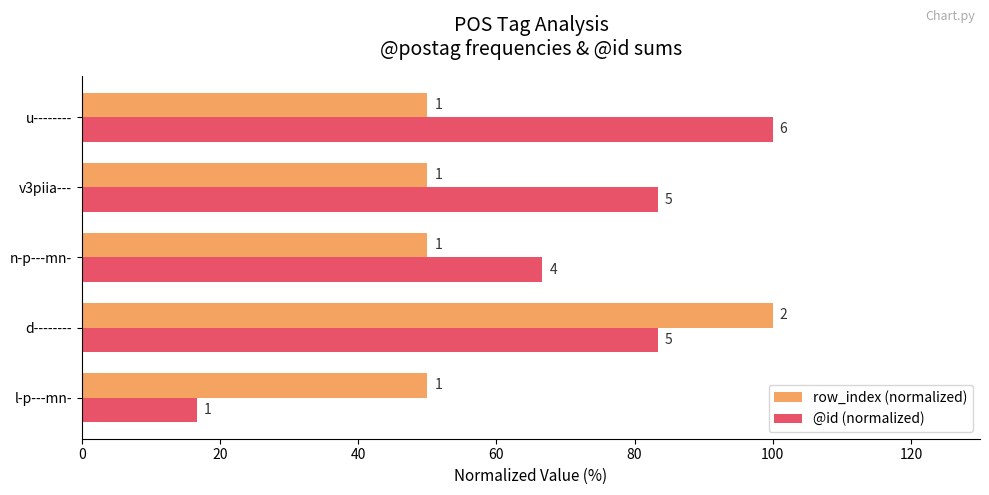

What are all the series names shown in the legend?

row_index (normalized), @id (normalized)